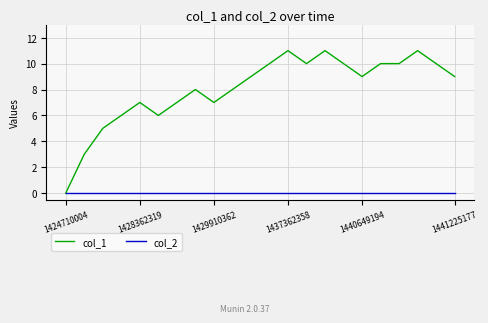

What are all the series names shown in the legend?

col_1, col_2